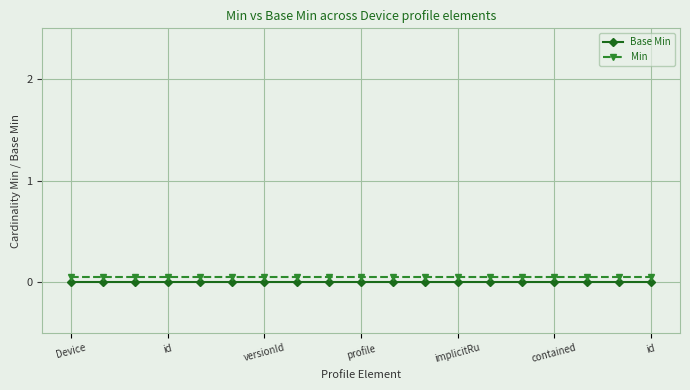

Which series has the largest total across all categories?

Min